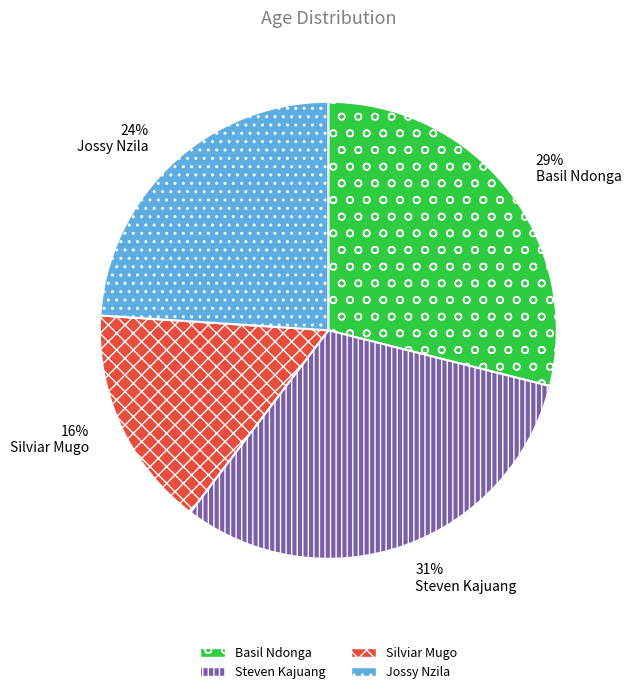

How many slices are in this pie chart?

4